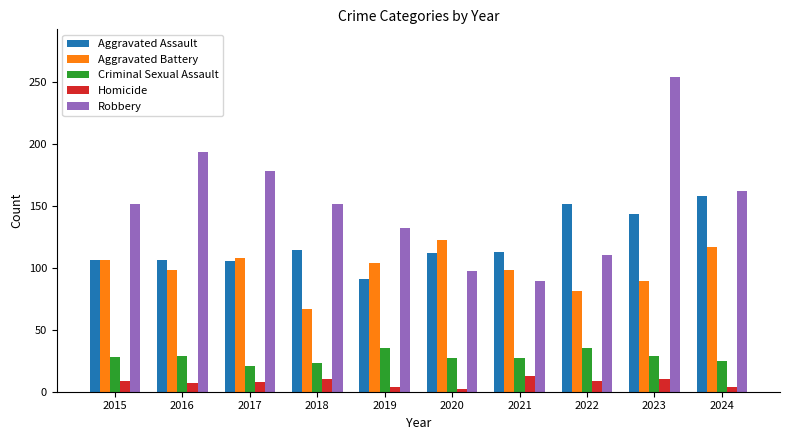

How many bars are there in each group?

5